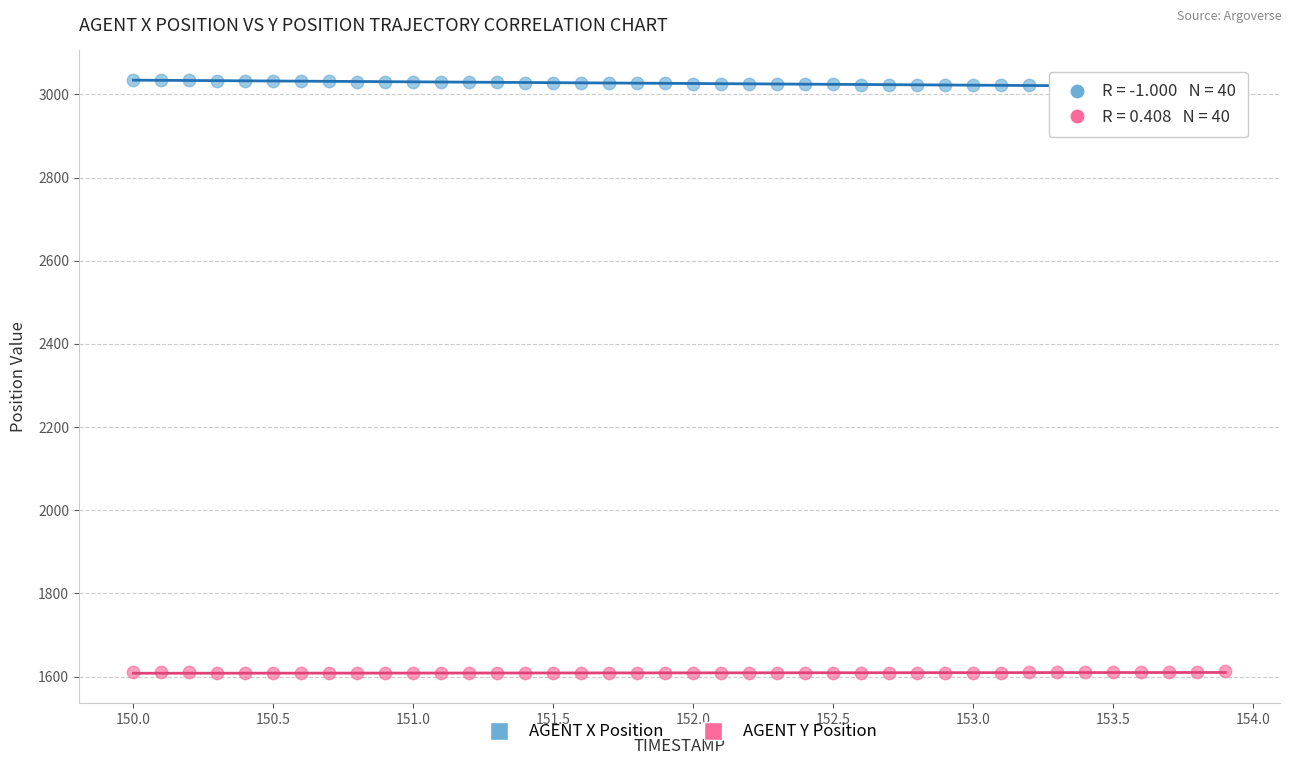

Which series reaches the maximum Y coordinate?

AGENT X Position